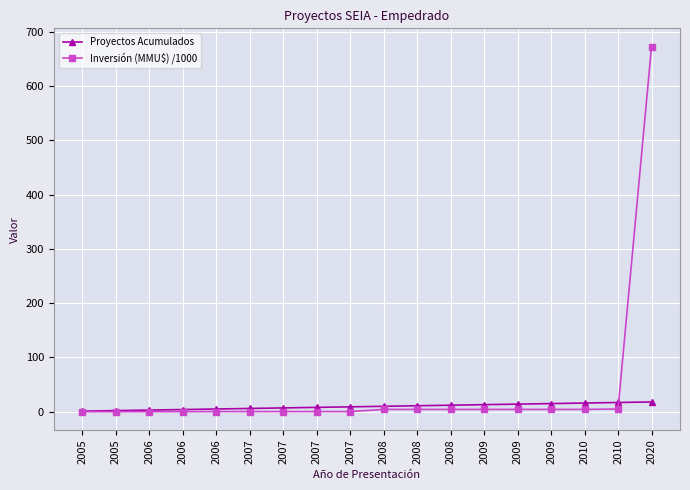

How many series are shown in this chart?

2